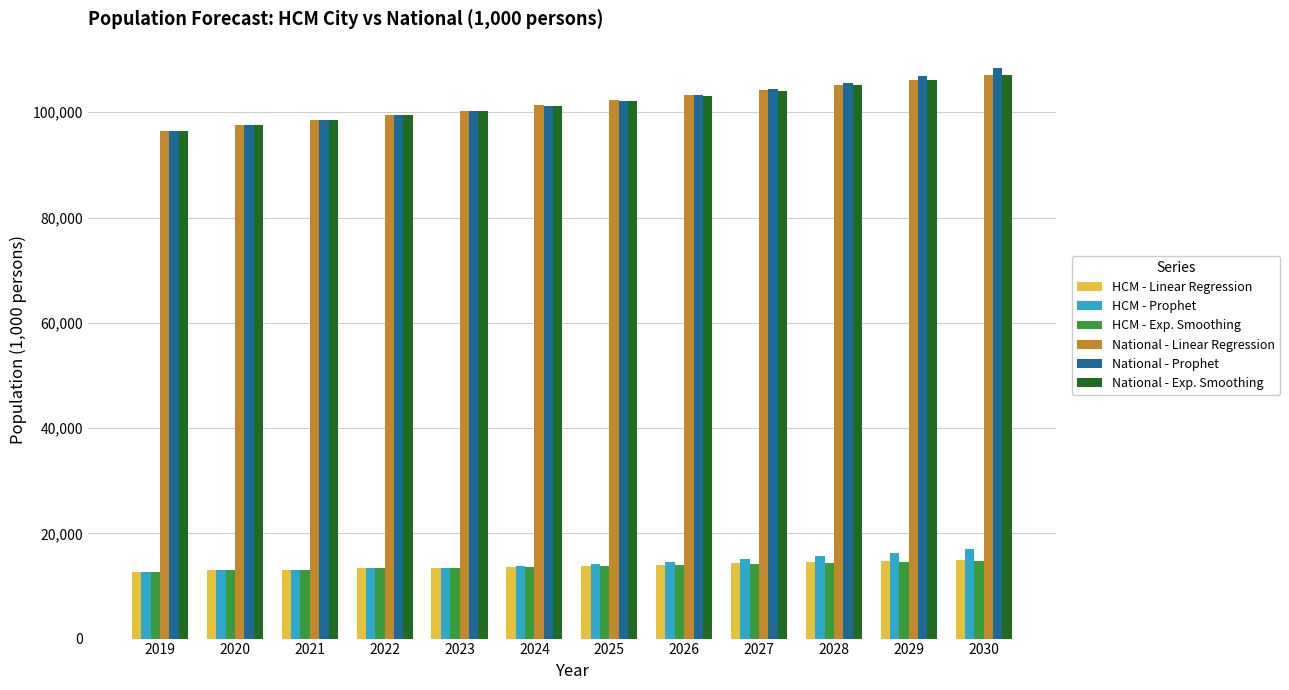

What is the value of the HCM - Linear Regression bar at the 4th from the left?

13332.0